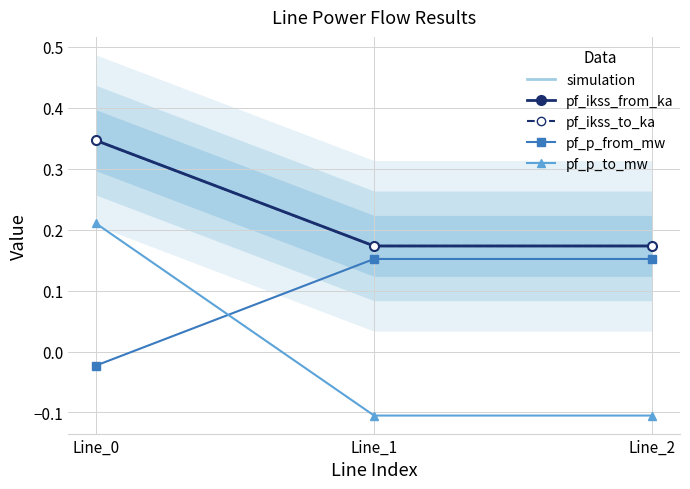

What are all the series names shown in the legend?

simulation, pf_ikss_from_ka, pf_ikss_to_ka, pf_p_from_mw, pf_p_to_mw